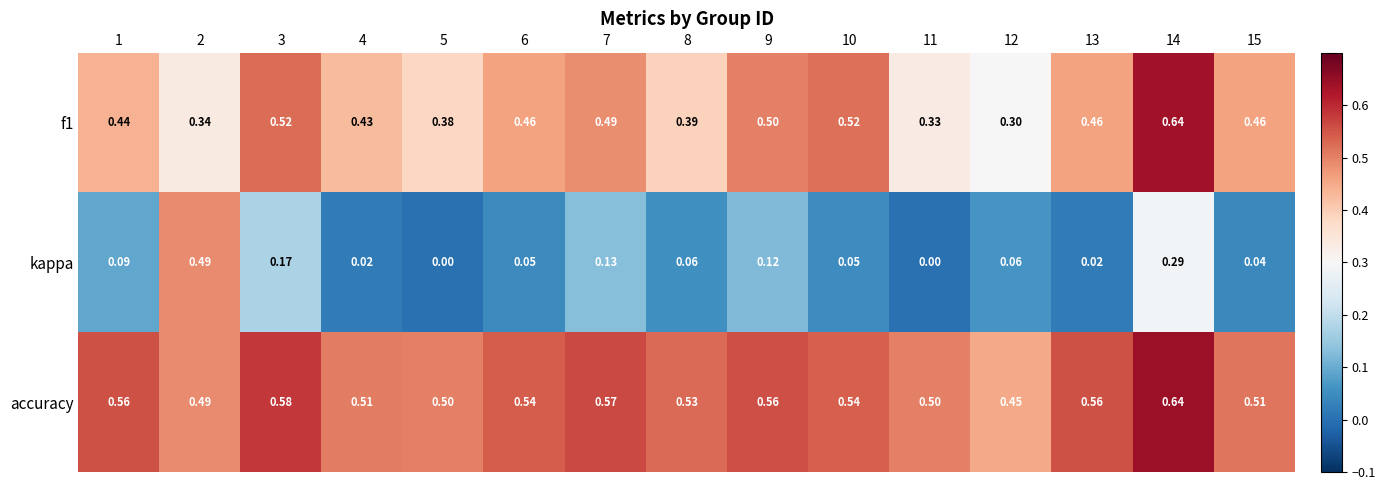

Which series has the largest total across all categories?

accuracy